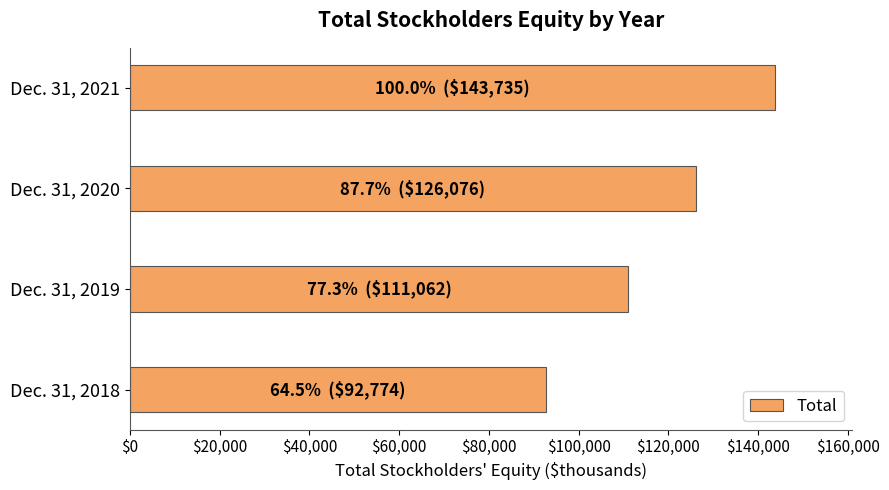

Is it true that the value at Dec. 31, 2018 is 92774?

True